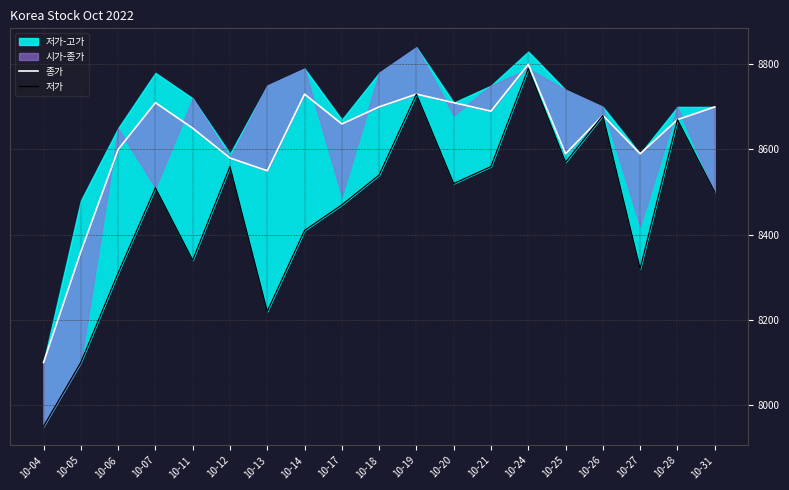

What is the difference between the highest and lowest values at 10-12?

20